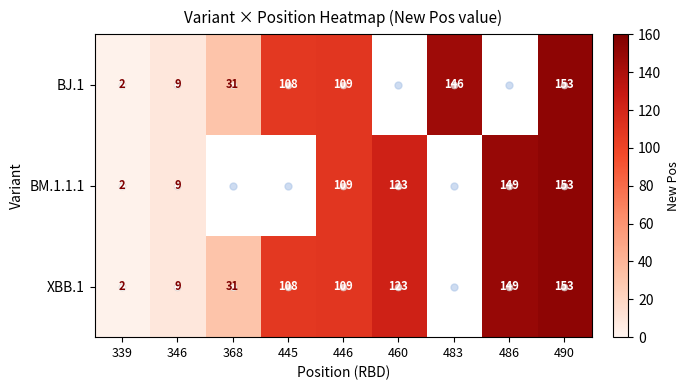

What is the sum of the BM.1.1.1 values at 346 and 486?

158